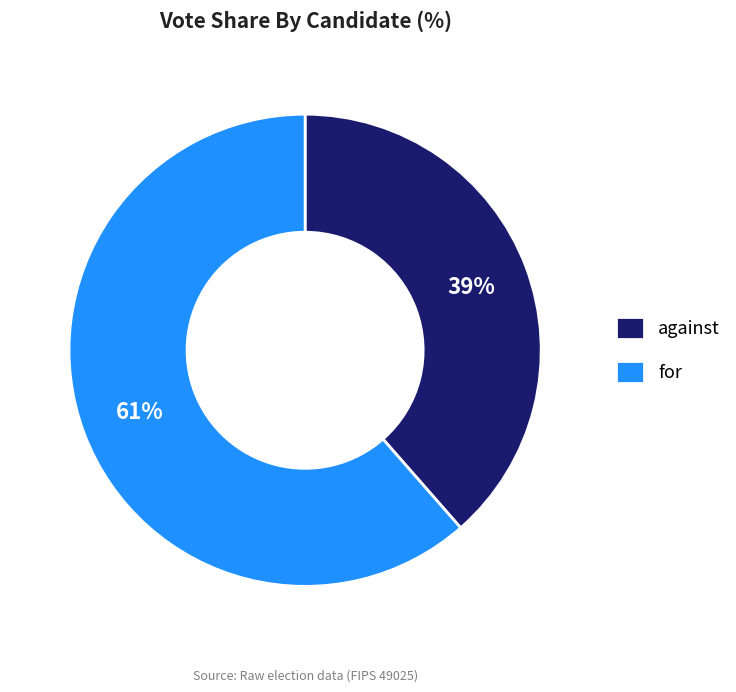

Which slice is the largest?

for